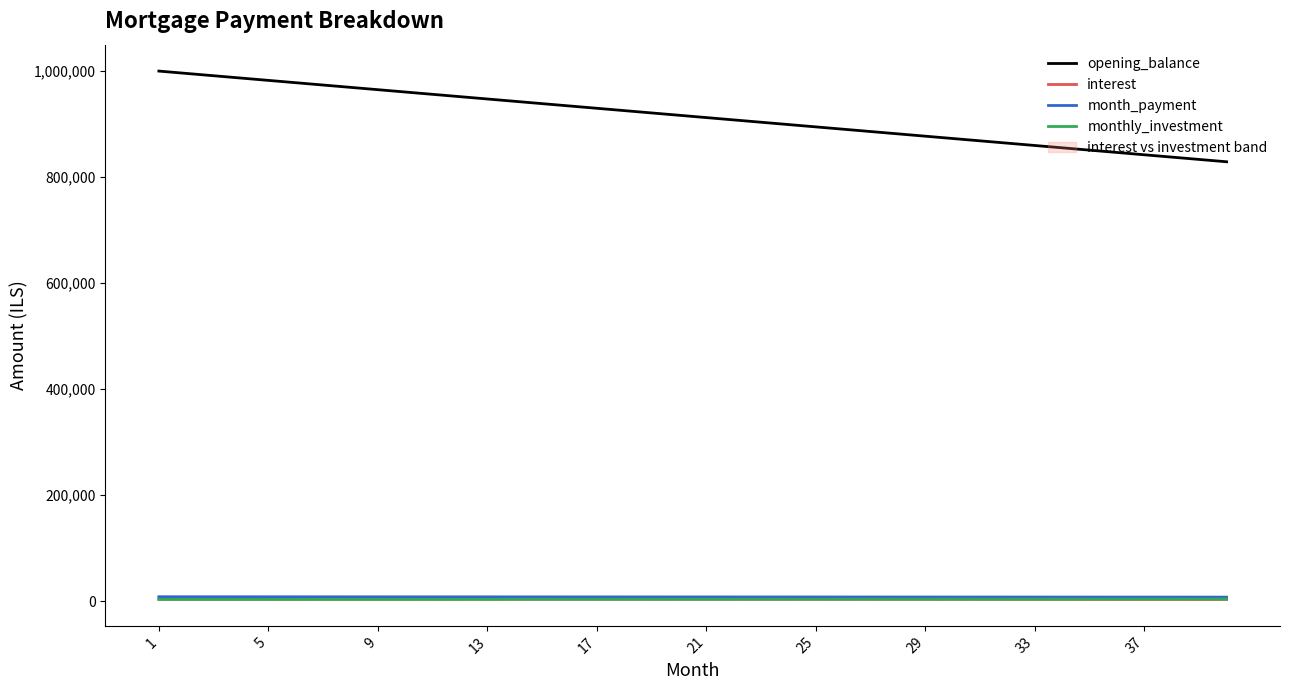

What is the minimum value shown in the chart?

3447.4